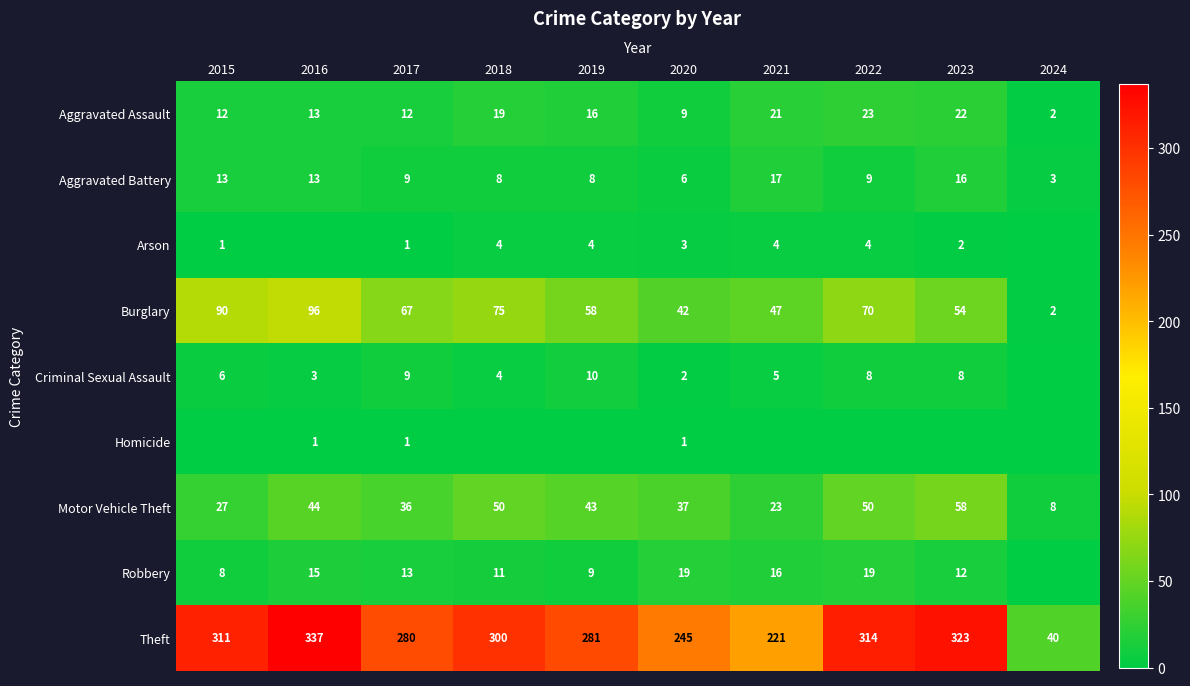

The value of Theft at 2016 is 337. True or false?

True